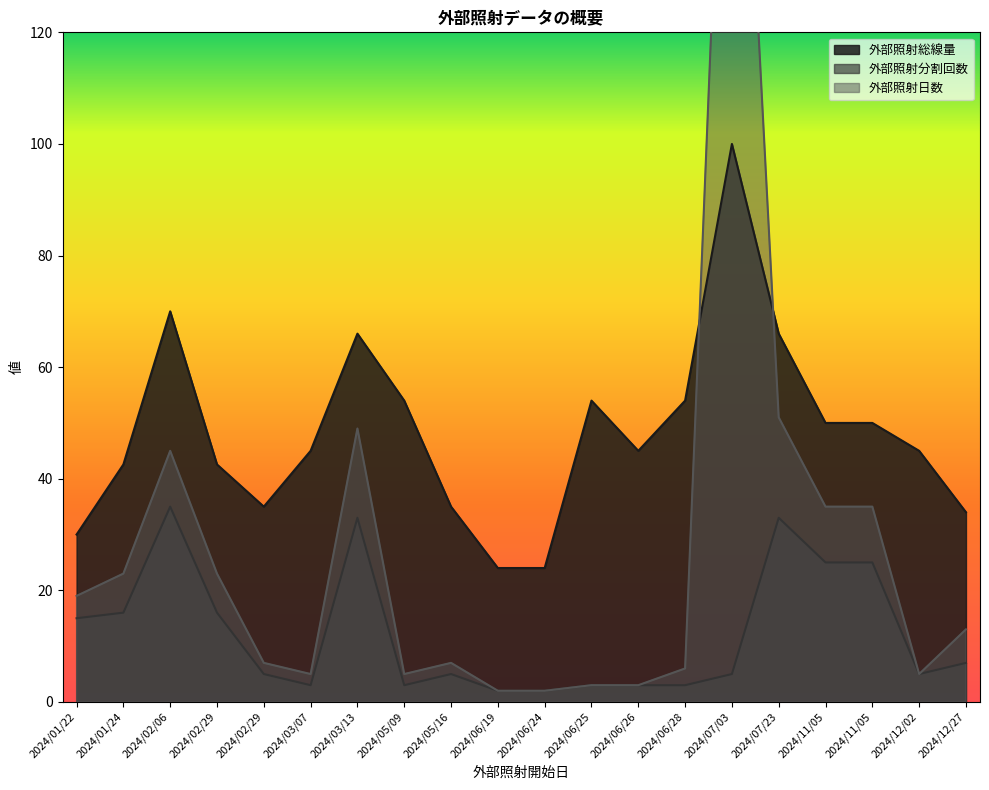

At which label is 外部照射総線量 closest to 62?

2024/03/13